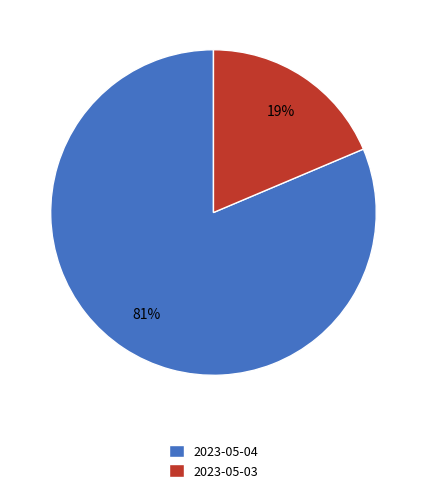

Combined, do 2023-05-04 and 2023-05-03 account for over 50%?

Yes